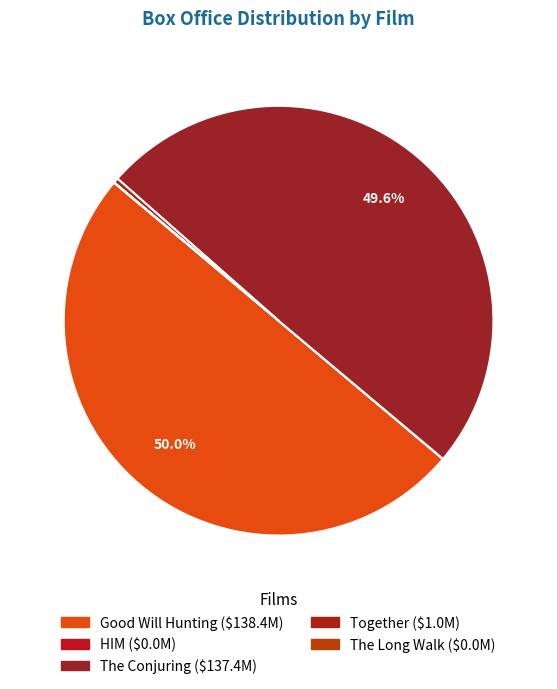

Which category has the biggest portion of the pie?

Good Will Hunting